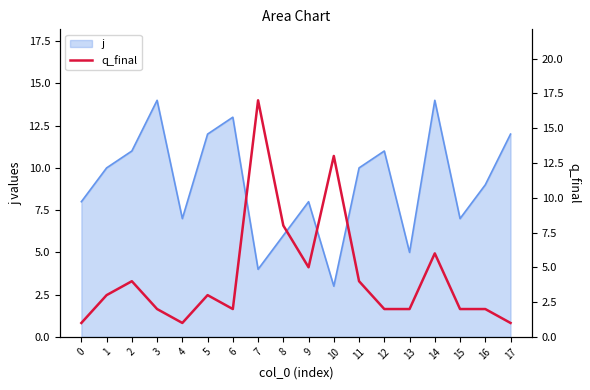

How many data points are less than 3?

9